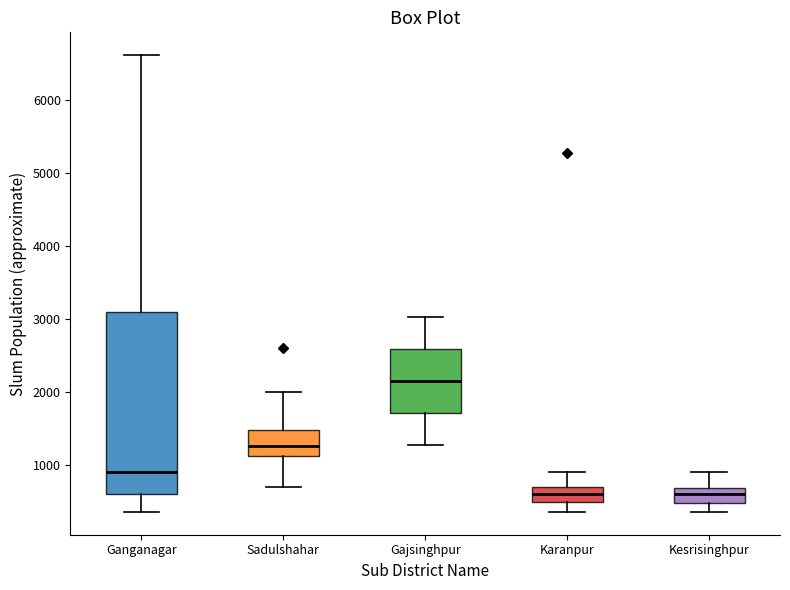

Reading left to right, read every box against the y-axis: the position of its median line, the range the box covers, and the ends of its whiskers. The values are not printed on the chart, so give them approximately, as read against the axis.

Ganganagar: median 900, box 600 to 3100, whiskers 400 to 6600
Sadulshahar: median 1300, box 1100 to 1500, whiskers 700 to 2000
Gajsinghpur: median 2200, box 1700 to 2600, whiskers 1300 to 3000
Karanpur: median 600, box 500 to 700, whiskers 400 to 900
Kesrisinghpur: median 600, box 500 to 700, whiskers 400 to 900